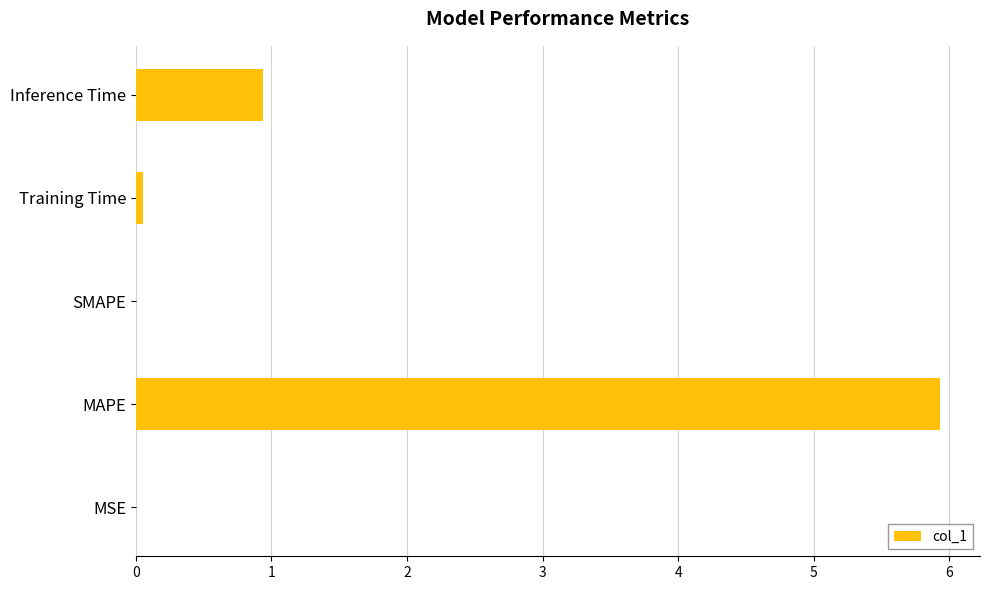

What is the average value?

1.4